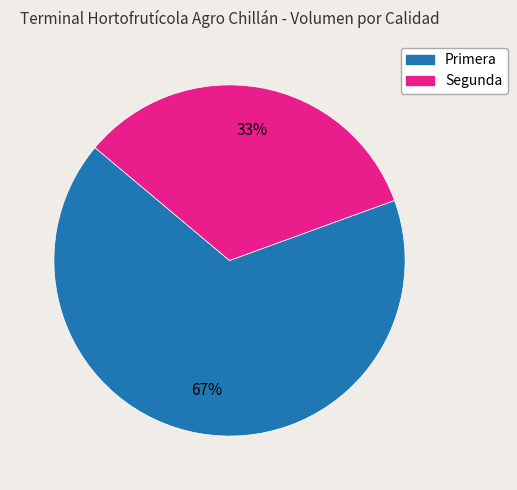

Rank the categories by value from highest to lowest.

Primera, Segunda